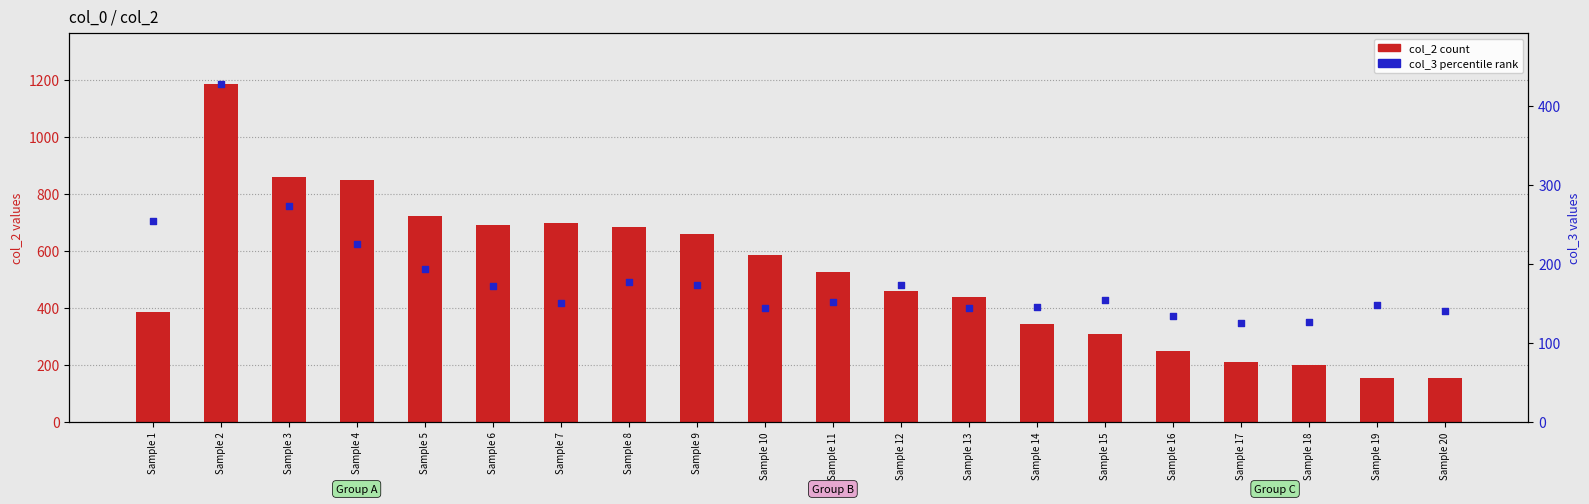

At how many categories does at least one series exceed 976?

1